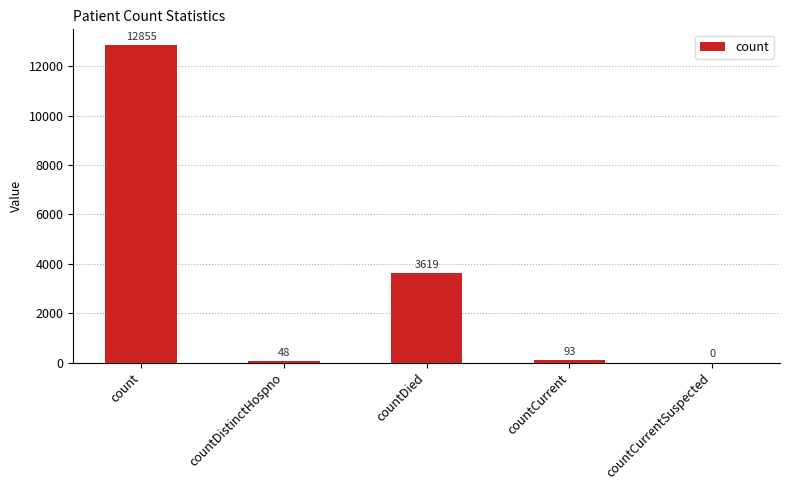

Read the value at countDied, to the nearest 100.

3600